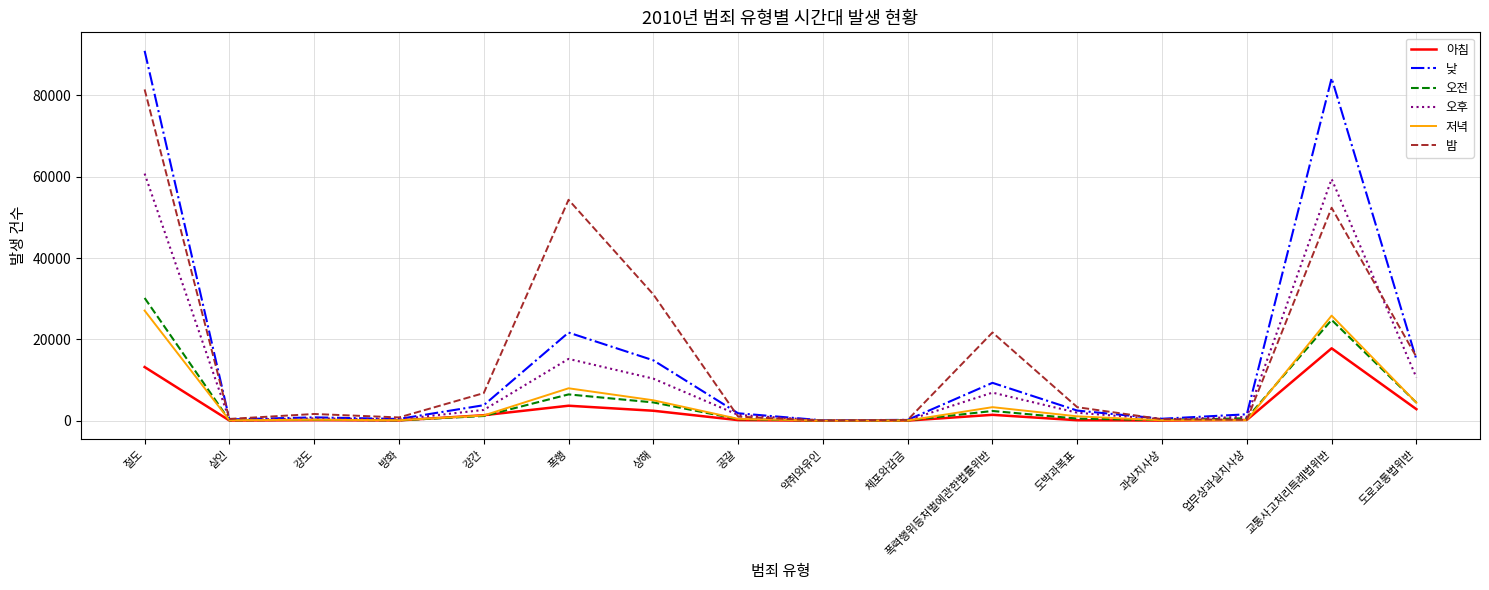

Which series has the widest spread of values?

낮